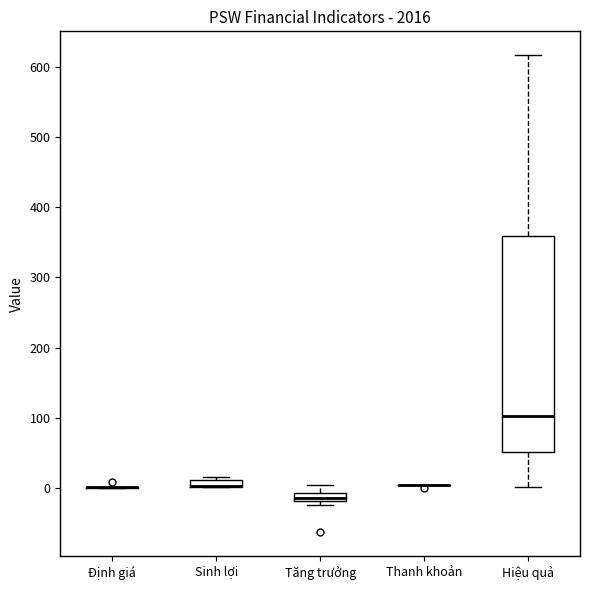

Comparing the boxes themselves (not the whiskers), which one is the tallest?

Hiệu quả